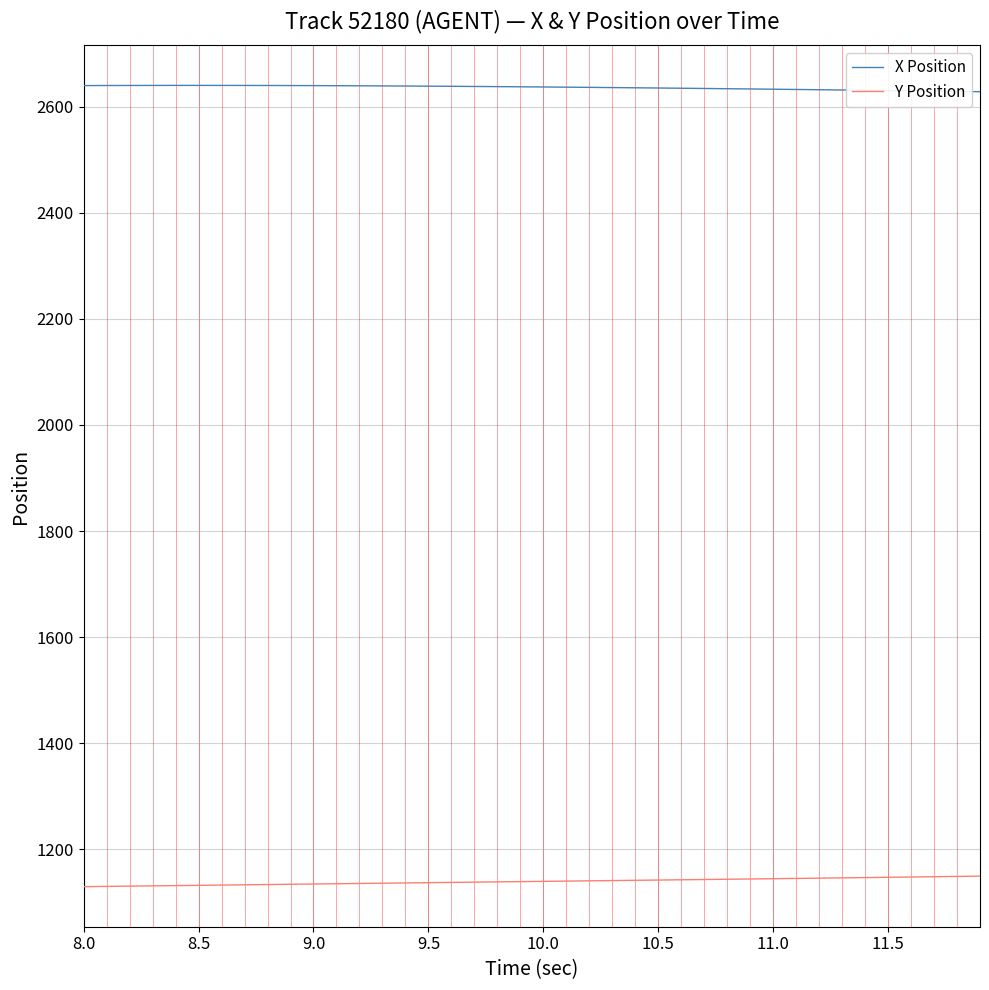

True or false: X Position and Y Position cross at least once.

False